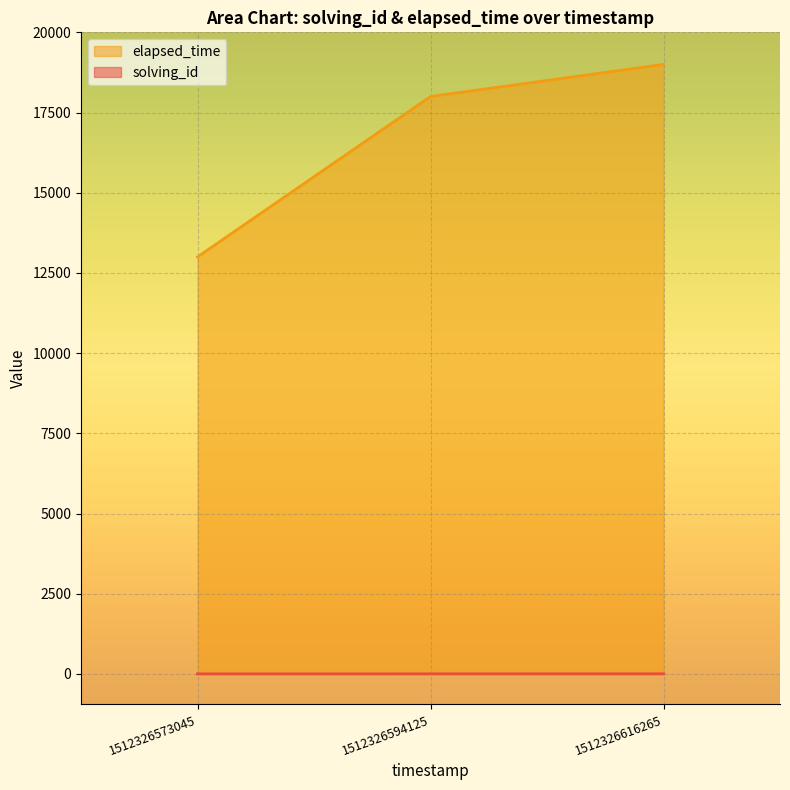

Between 1512326594125 and 1512326616265, which is larger?

1512326616265